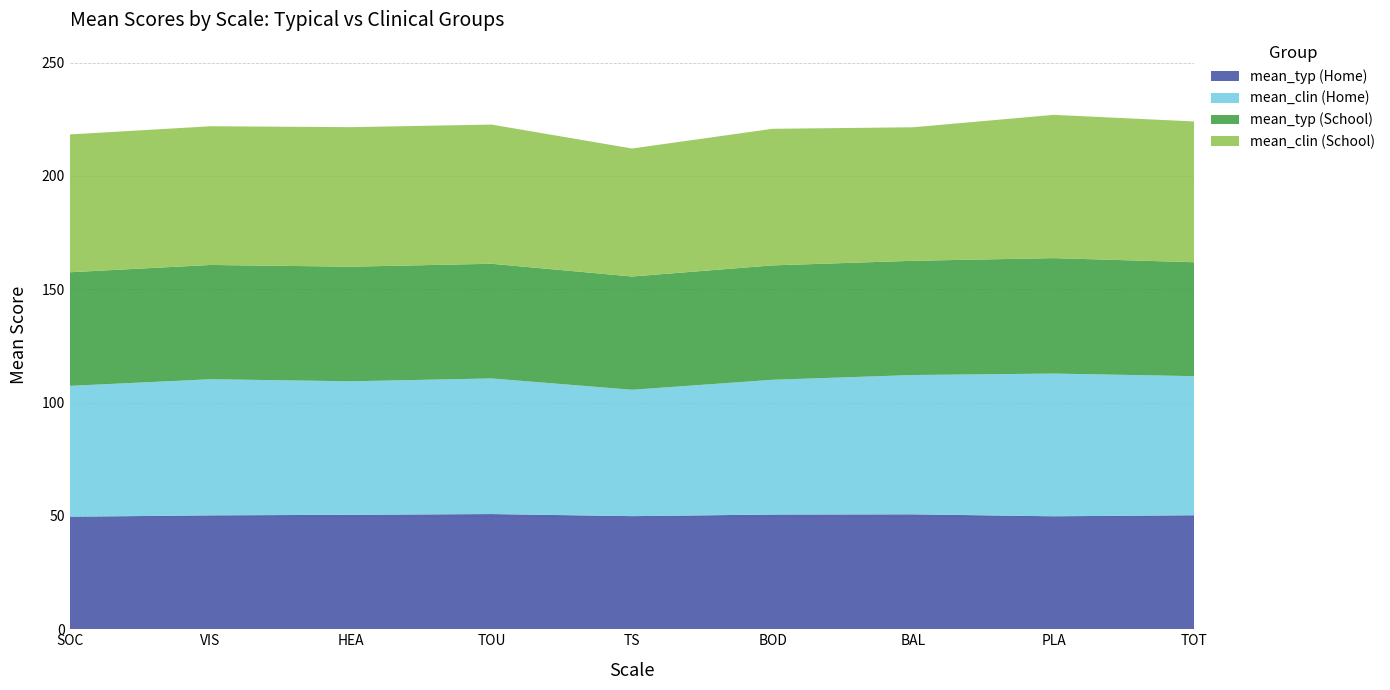

Reading left to right, extract all data points from this chart.

mean_typ (Home): SOC=49.6	VIS=50.2	HEA=50.5	TOU=50.8	TS=49.9	BOD=50.6	BAL=50.7	PLA=49.8	TOT=50.3
mean_clin (Home): SOC=57.8	VIS=60.0	HEA=58.9	TOU=59.8	TS=55.8	BOD=59.4	BAL=61.4	PLA=63.0	TOT=61.4
mean_typ (School): SOC=50.1	VIS=50.4	HEA=50.6	TOU=50.6	TS=50.0	BOD=50.5	BAL=50.4	PLA=50.9	TOT=50.3
mean_clin (School): SOC=60.8	VIS=61.2	HEA=61.5	TOU=61.4	TS=56.5	BOD=60.3	BAL=58.9	PLA=63.2	TOT=62.1